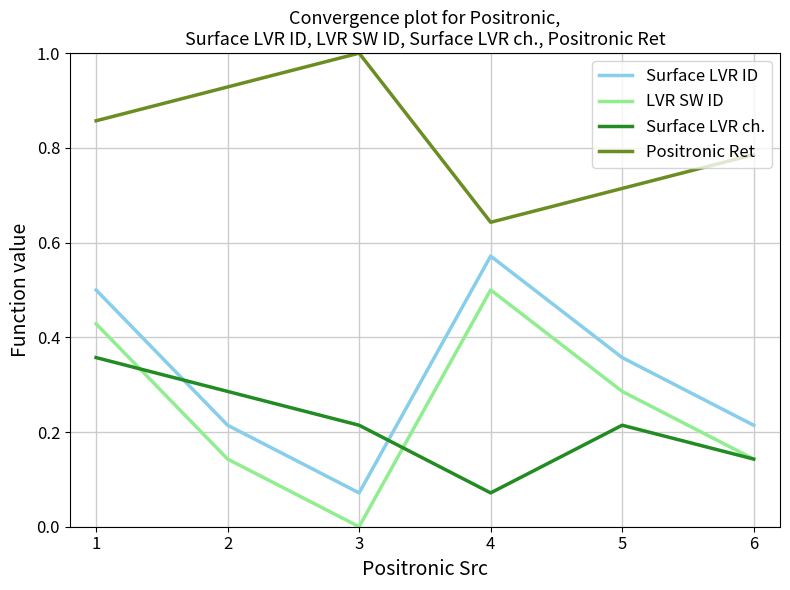

Which series has the largest total across all categories?

Positronic Ret